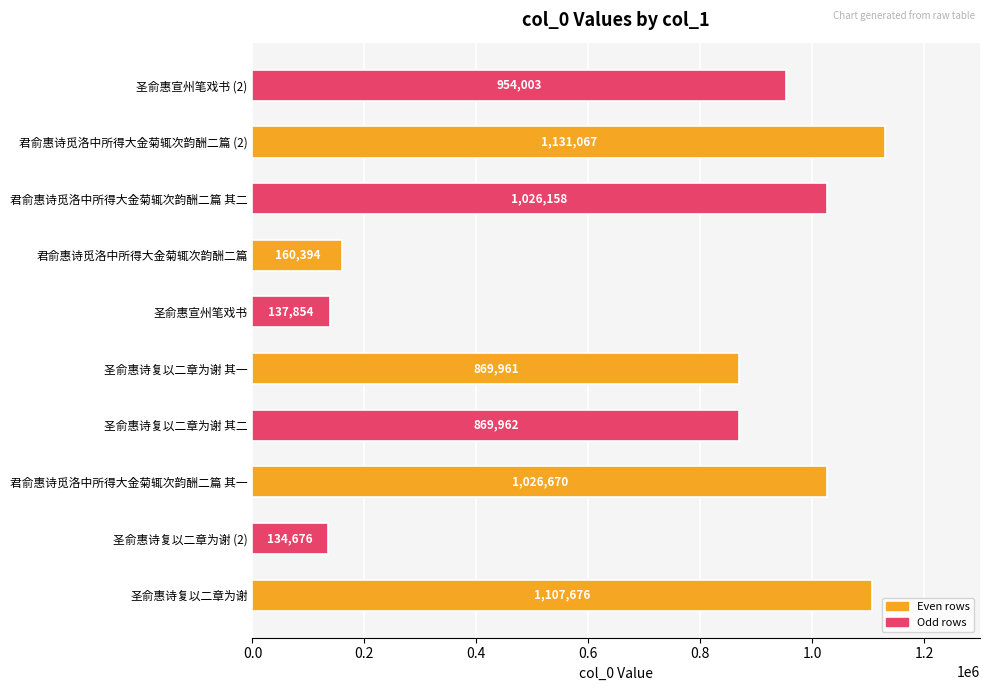

What is the greatest value displayed?

1131067